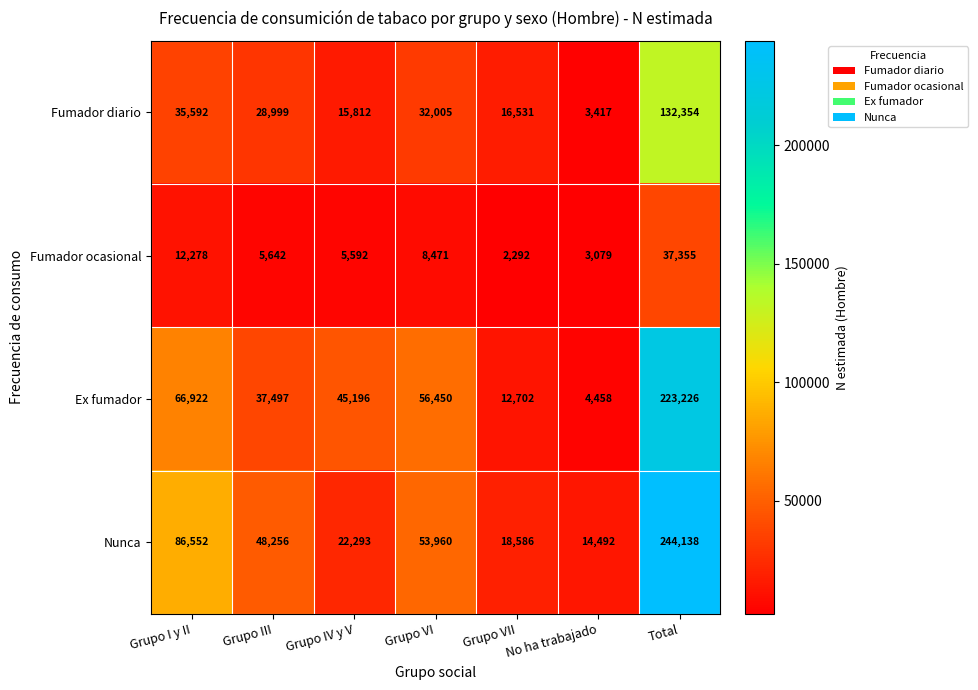

True or false: Nunca has a value of 22276 at No ha trabajado.

False